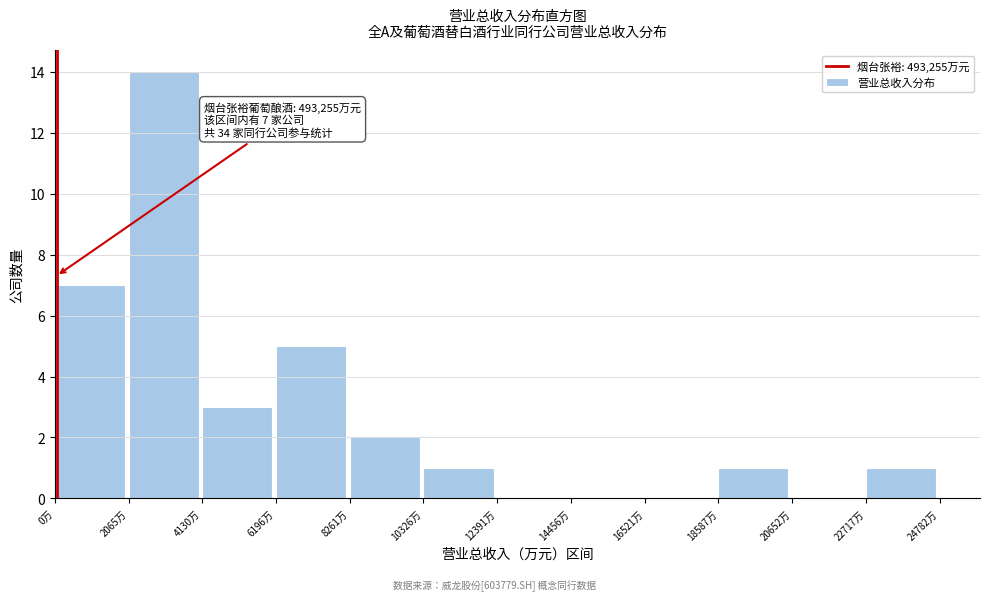

Reading left to right, what are all the values shown in this chart?

0万=7	2065万=14	4130万=3	6196万=5	8261万=2	10326万=1	12391万=0	14456万=0	16521万=0	18587万=1	20652万=0	22717万=1